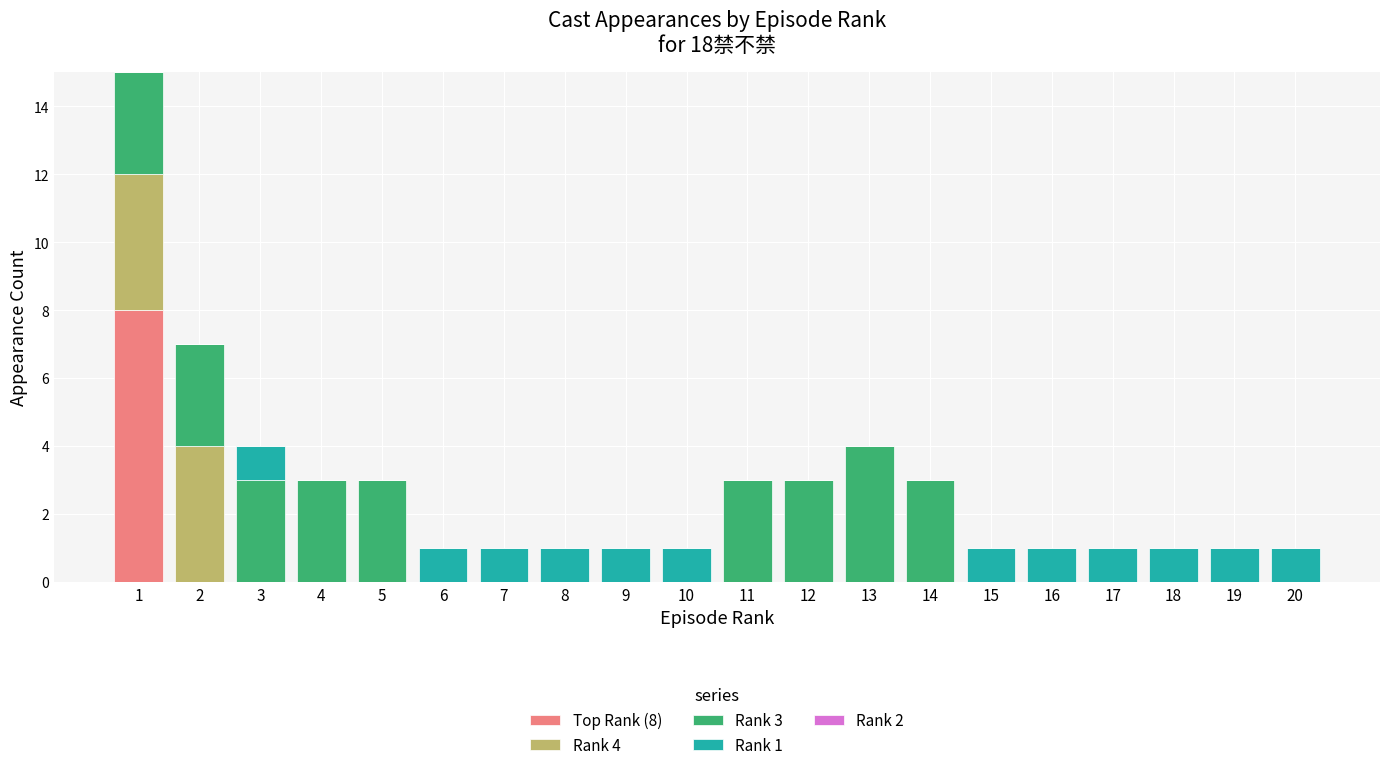

True or false: Top Rank (8) has a value of -6 at 13.

False